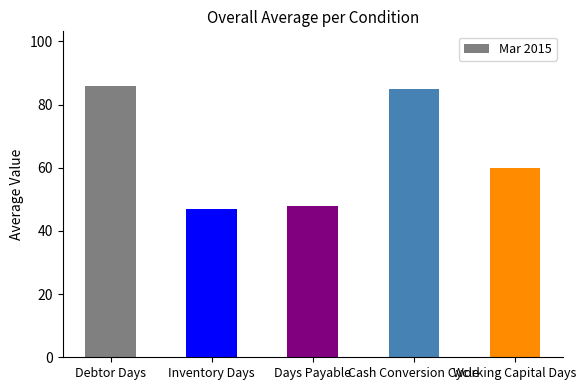

List the labels in order of value, largest first.

Debtor Days, Cash Conversion Cycle, Working Capital Days, Days Payable, Inventory Days